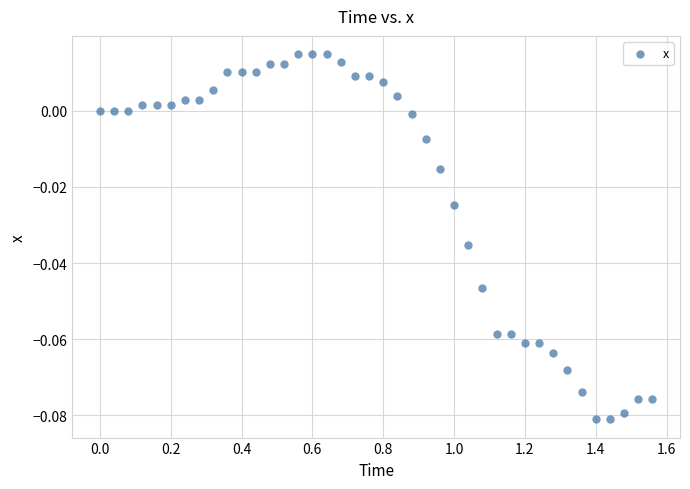

What is the range of X values (max minus min)?

1.6